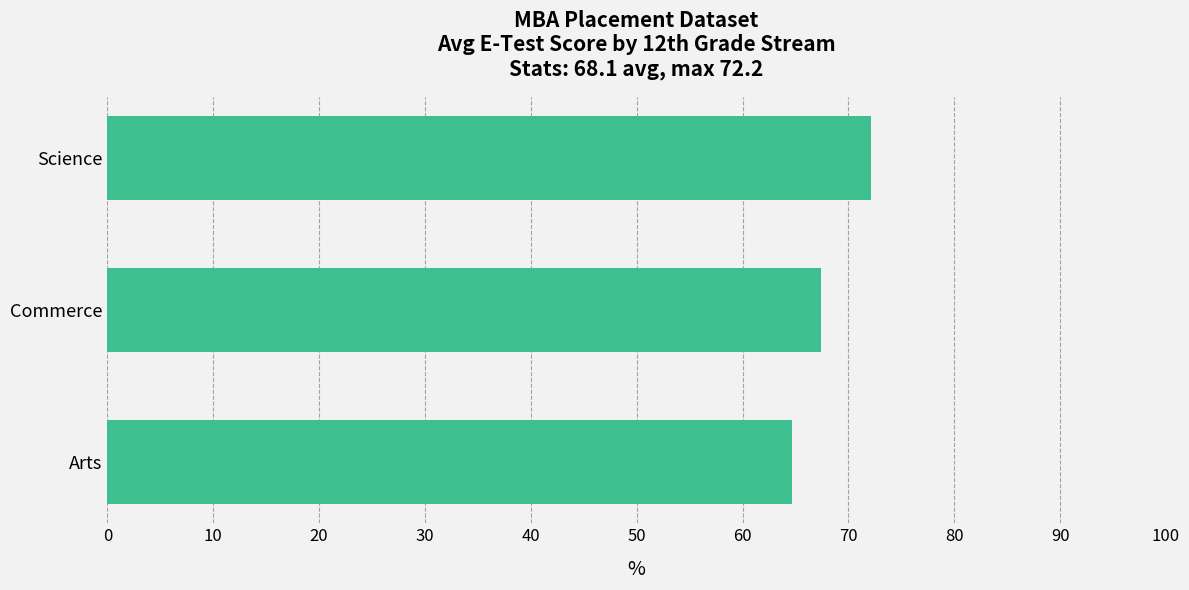

What is the sum of all values?

204.3